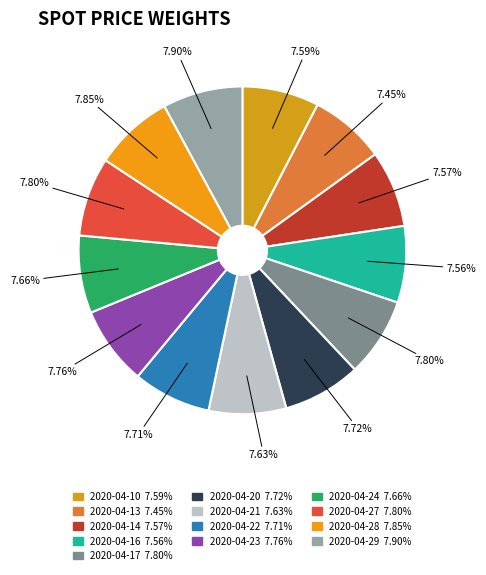

What is the largest slice in the pie chart?

2020-04-29